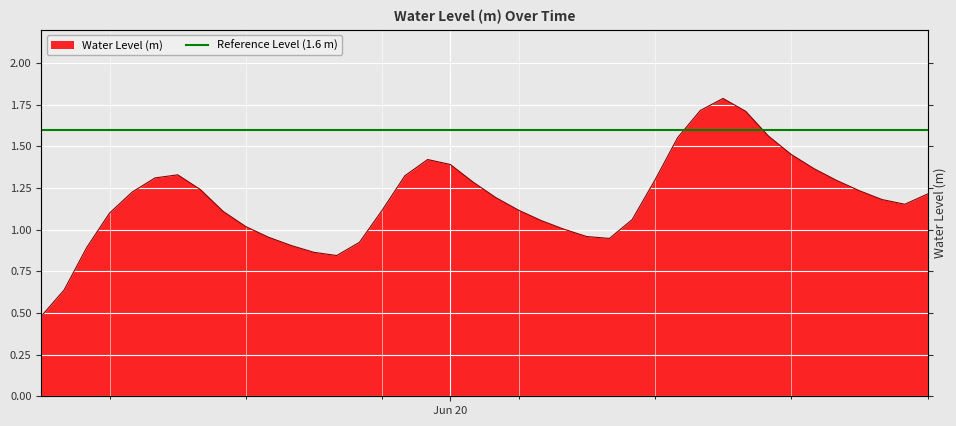

The value at 2024-06-20 19:00:00 is 1.2. True or false?

True